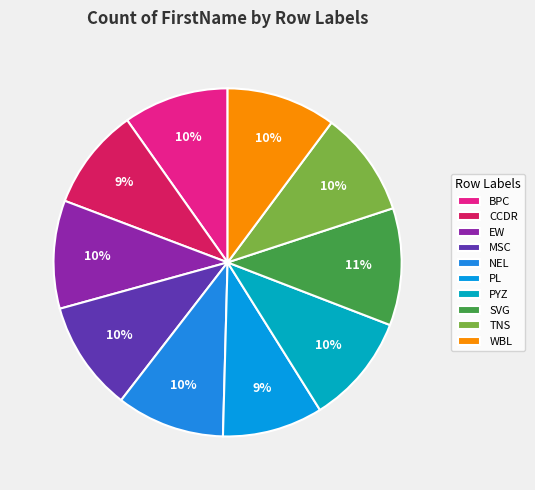

How many slices are in this pie chart?

10